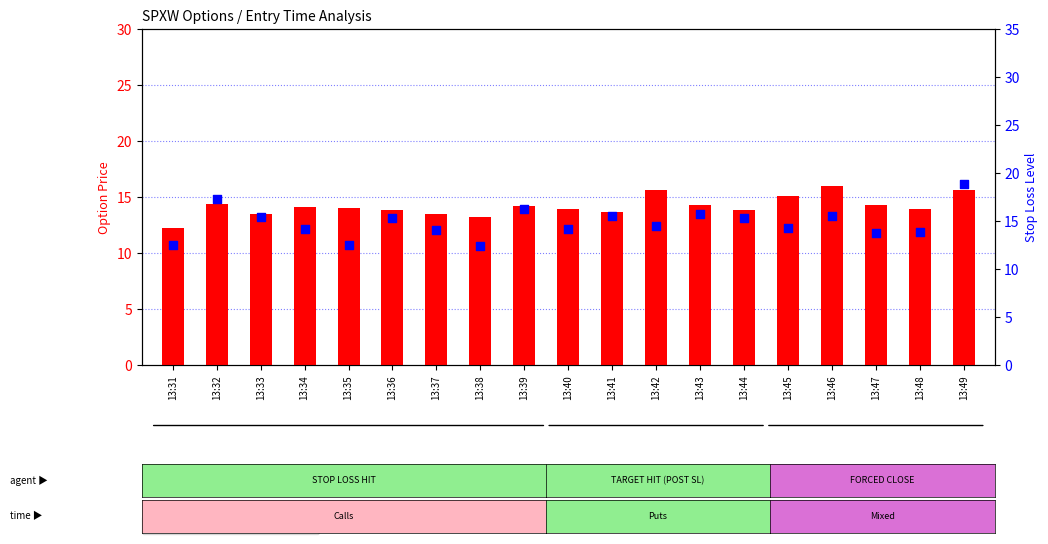

Which series contains the highest Y value?

high value